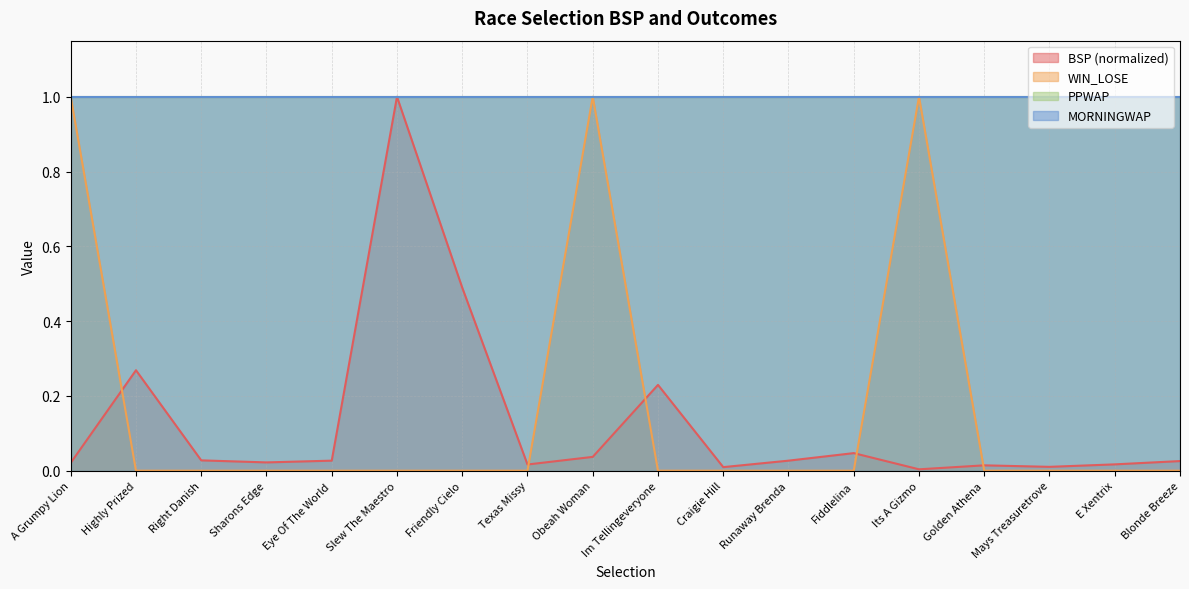

True or false: WIN_LOSE has a value of 0.0 at Texas Missy.

True